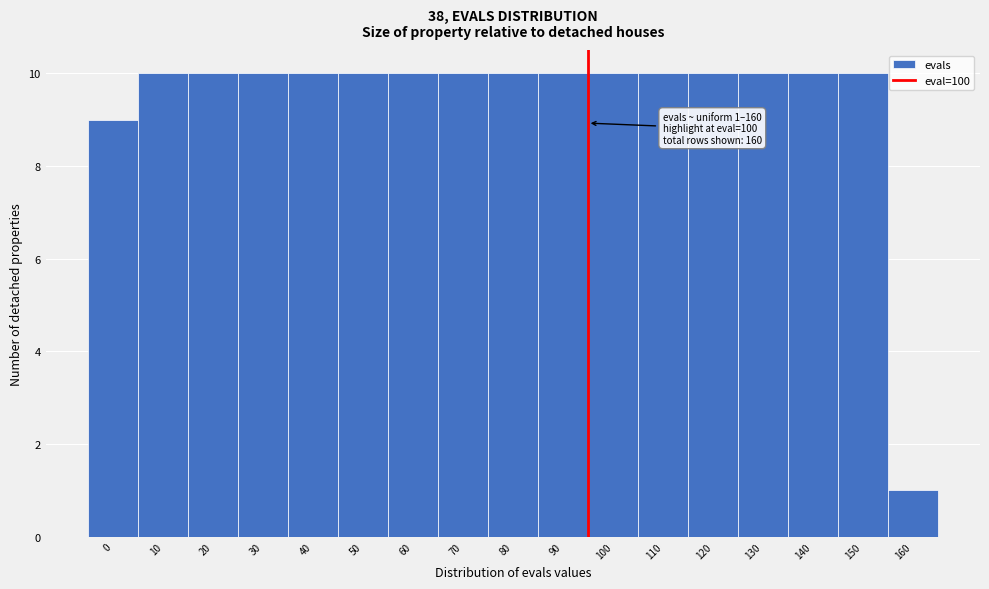

Reading right to left, what are all the values shown in this chart?

1	10	10	10	10	10	10	10	10	10	10	10	10	10	10	10	9